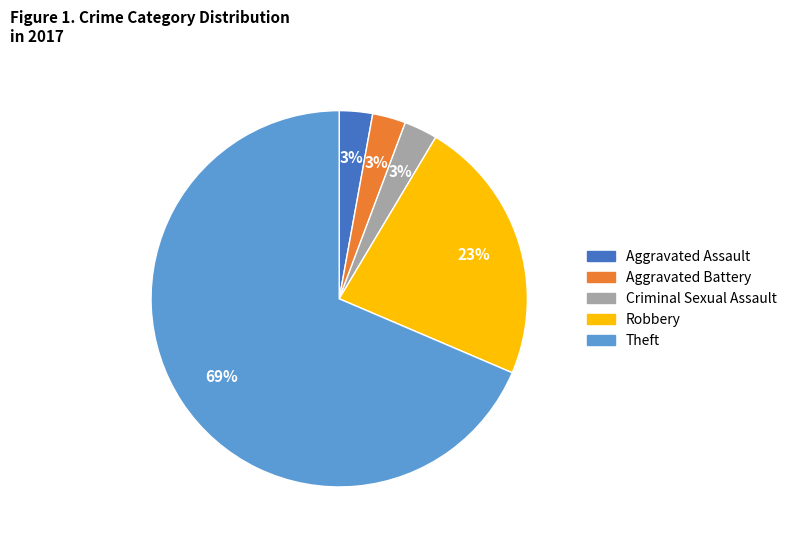

Between Criminal Sexual Assault and Robbery, which is larger?

Robbery